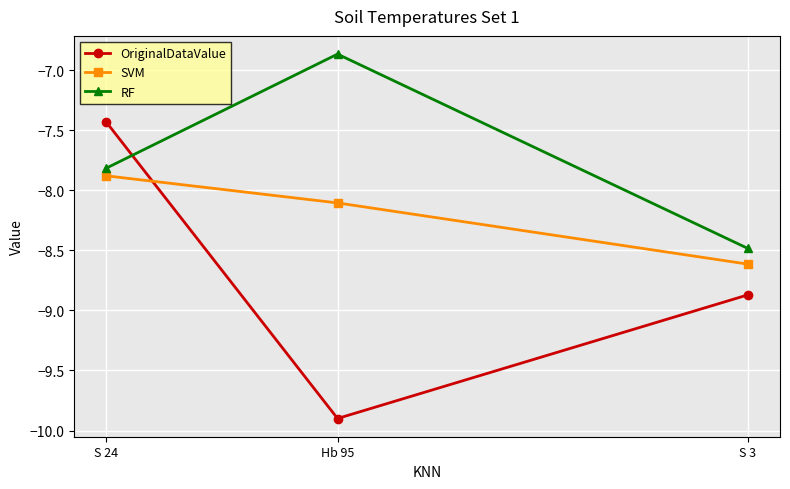

What is the value of the RF point at the 3rd from the left?

-8.5